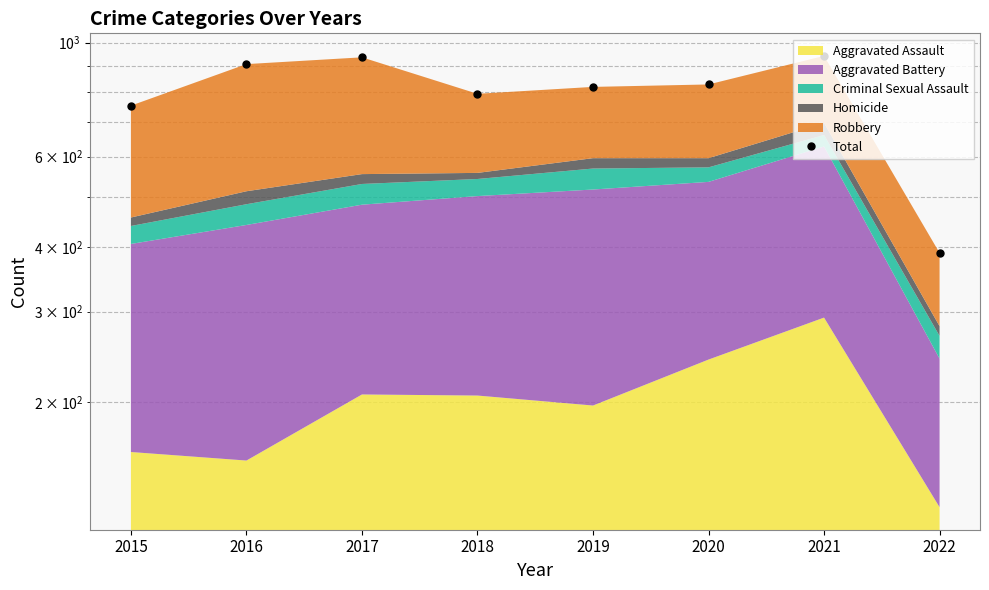

How many lines are shown in the chart?

1